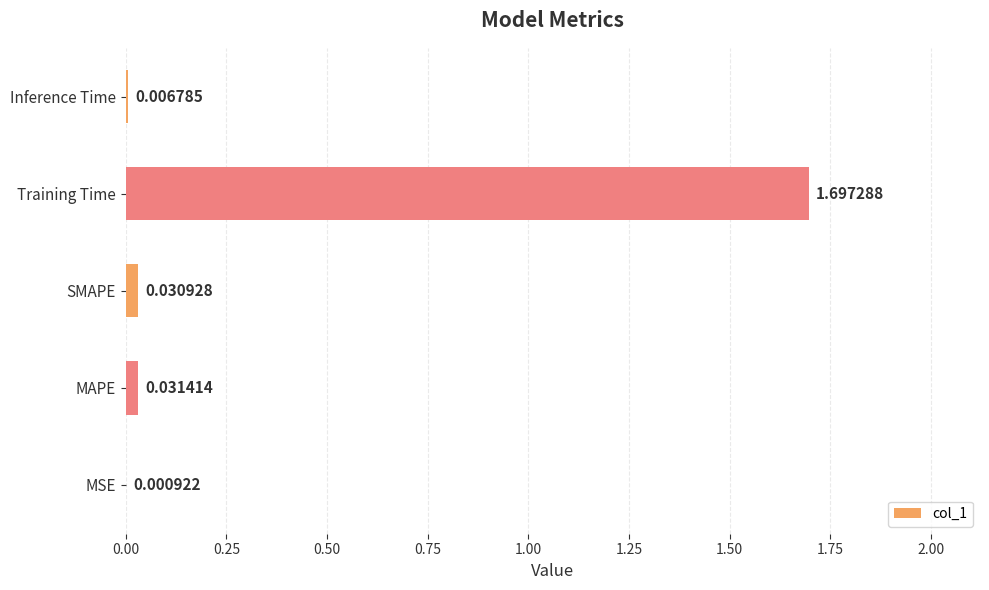

At which label is the value closest to 0?

MSE